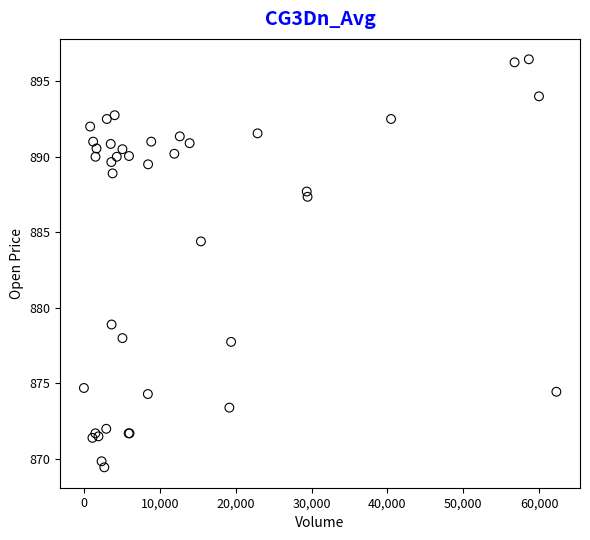

What Y value in the scatter plot is closest to 882?

884.4